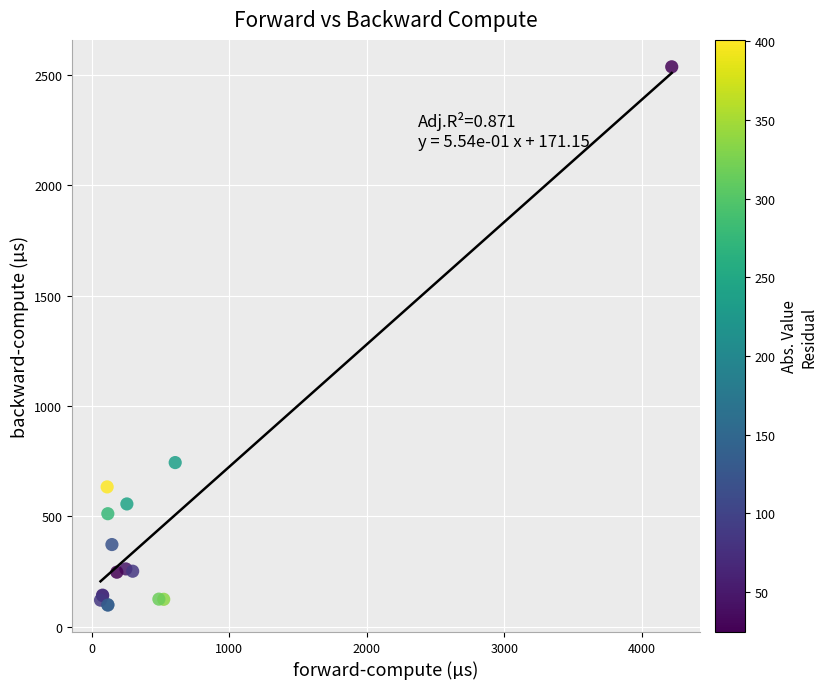

What Y value in the scatter plot is closest to 1317?

744.0